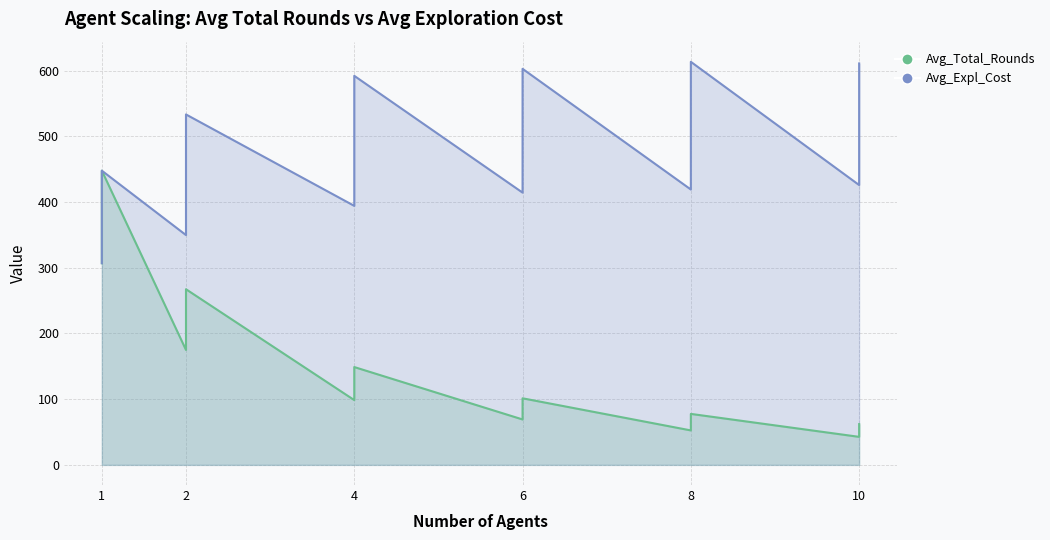

What is the total value across all series at 6?

483.5